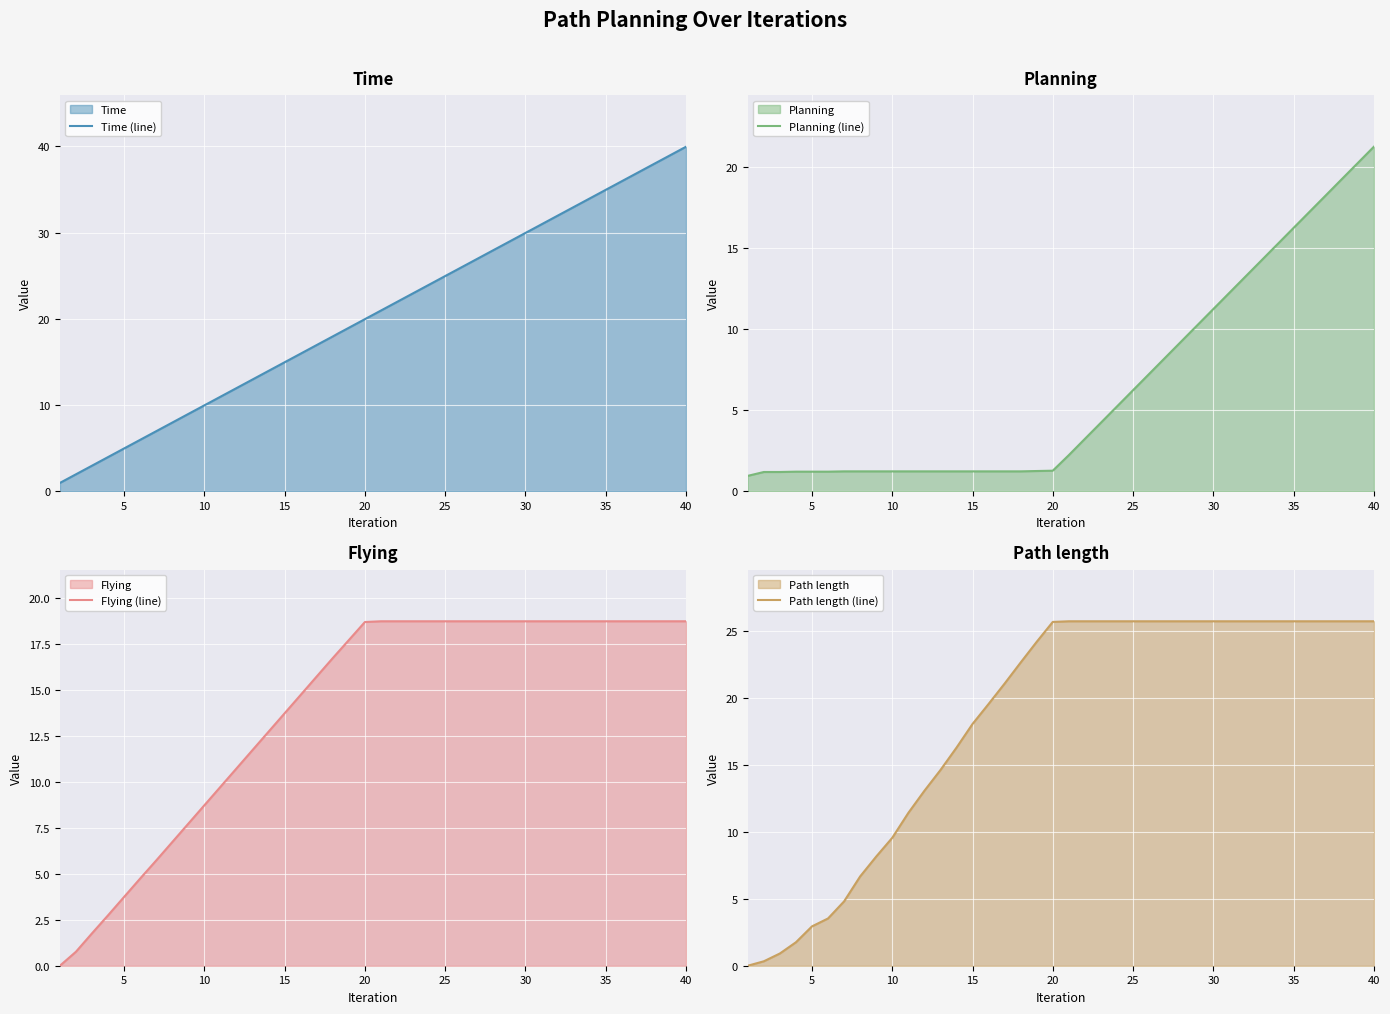

What are all the series names shown in the legend?

Time (line), Planning (line), Flying (line), Path length (line)